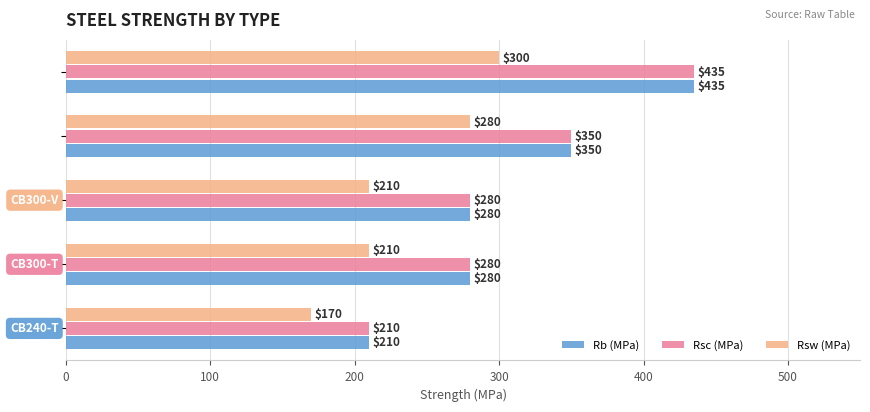

How many data points in Rsc (MPa) are less than 280?

1